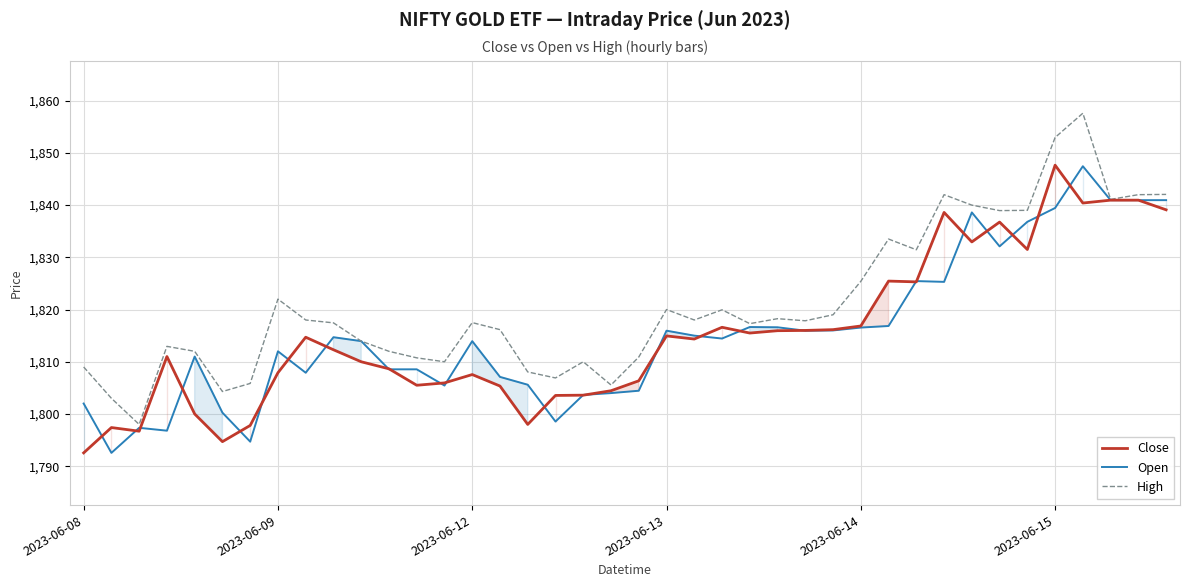

How many times do Open and Close cross each other?

26